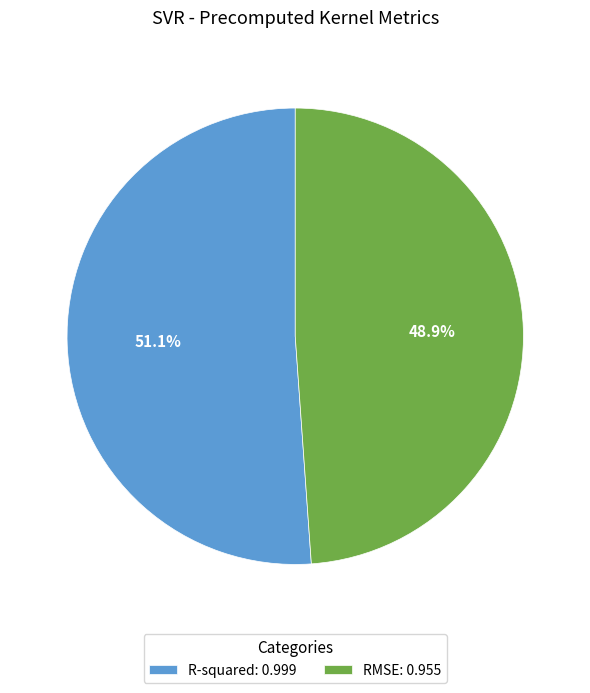

Count the number of slices in the pie.

2